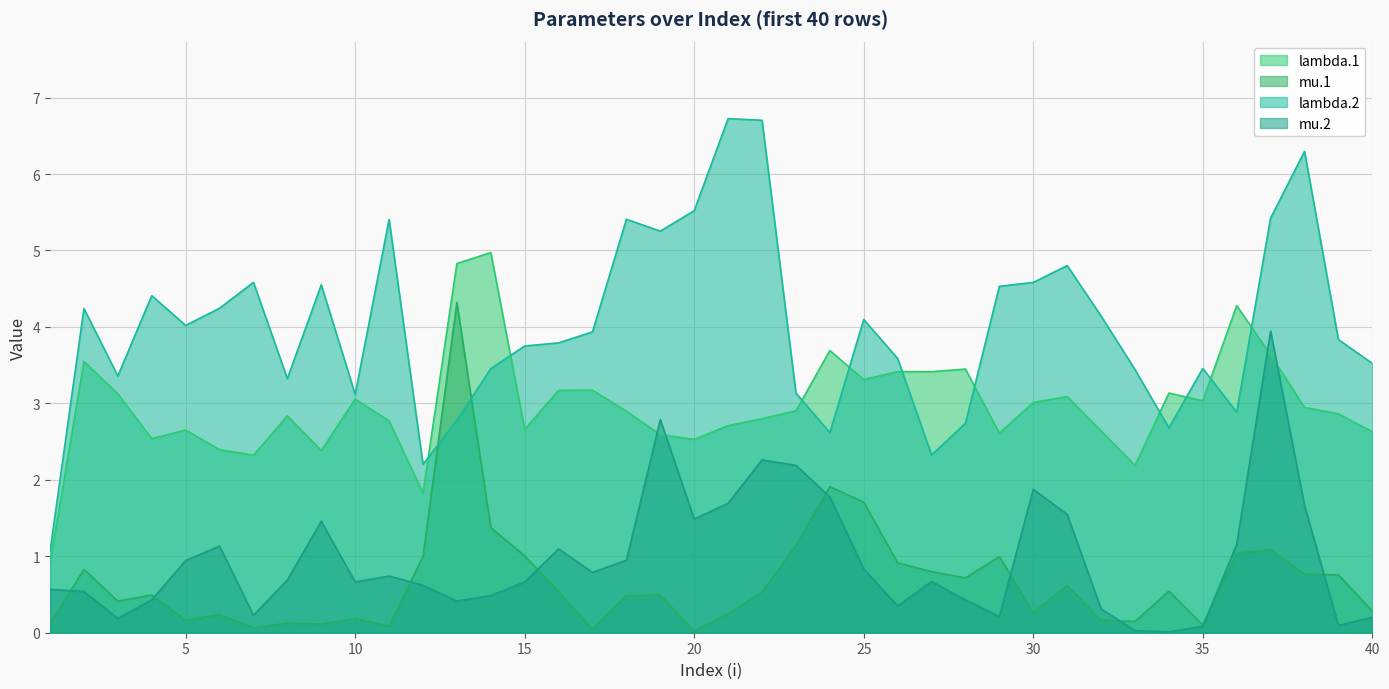

What is the difference between the second highest and second lowest values in the lambda.1 series?

3.0